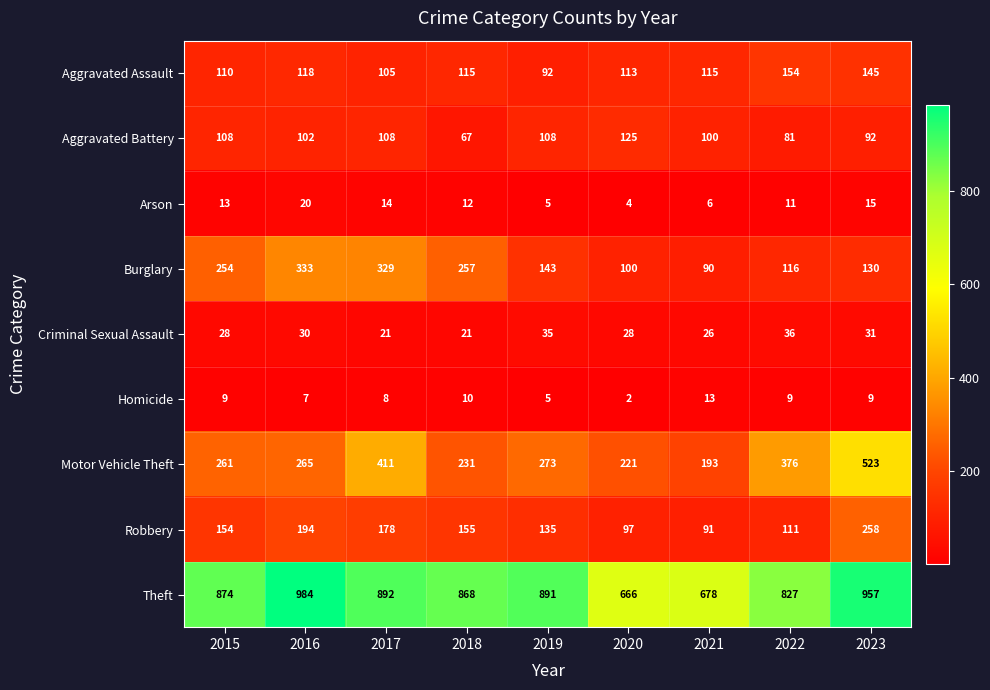

Where is Motor Vehicle Theft nearest to the value 358?

2022